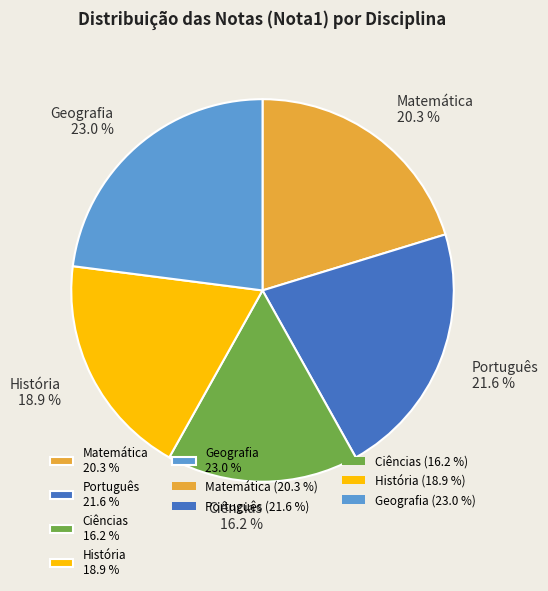

How many slices are in this pie chart?

5